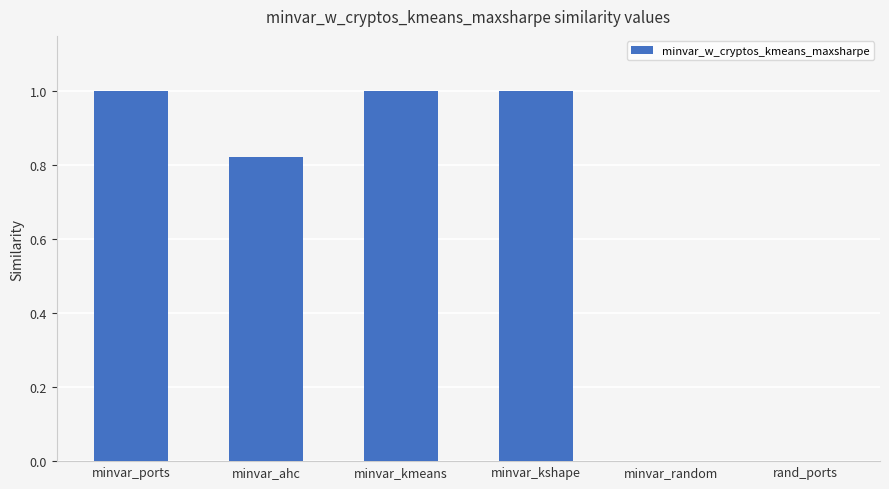

What is the greatest value displayed?

1.0